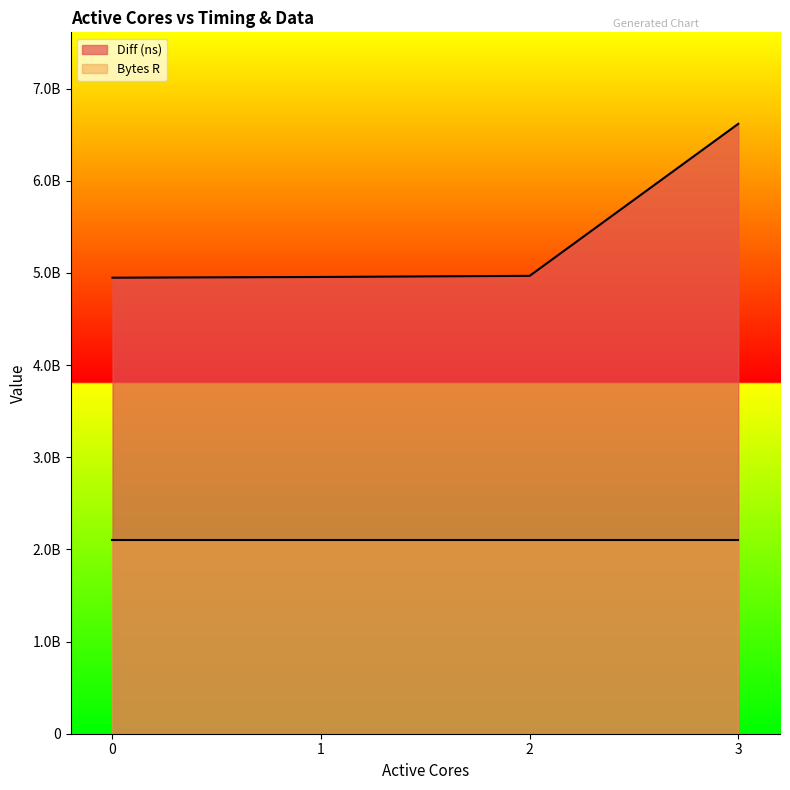

Which has a higher value, 3 or 2?

3